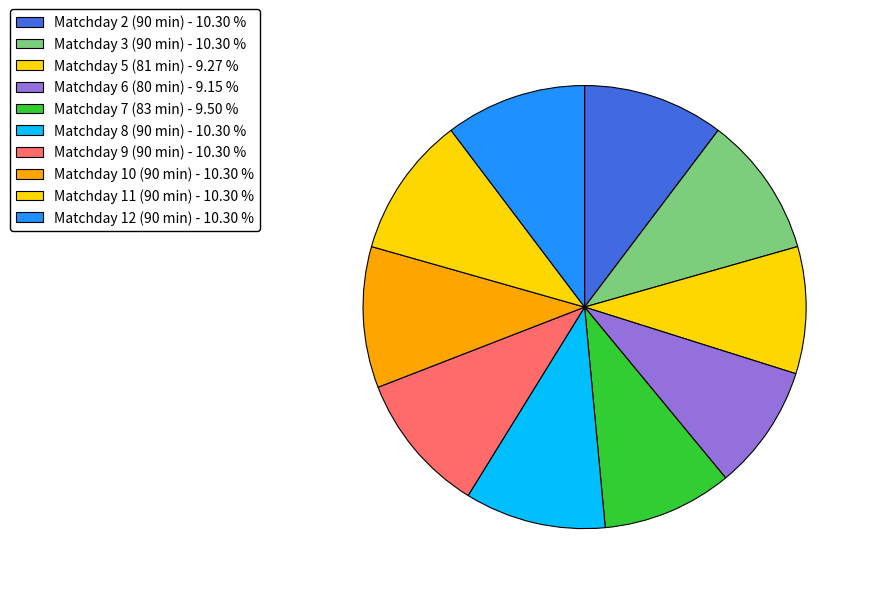

Count the number of slices in the pie.

10